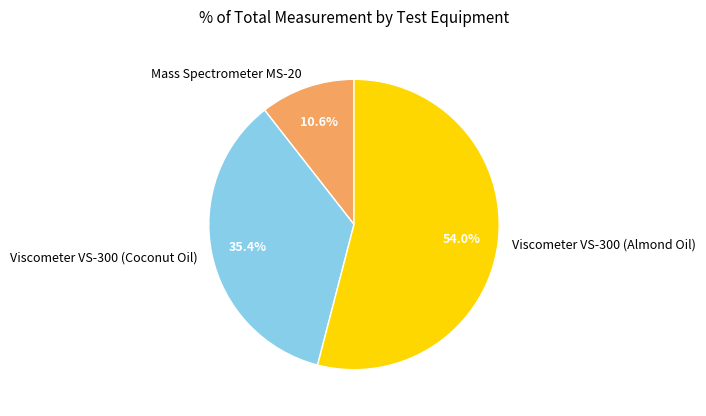

What is the total percentage of Viscometer VS-300 (Almond Oil) and Mass Spectrometer MS-20?

64.6%